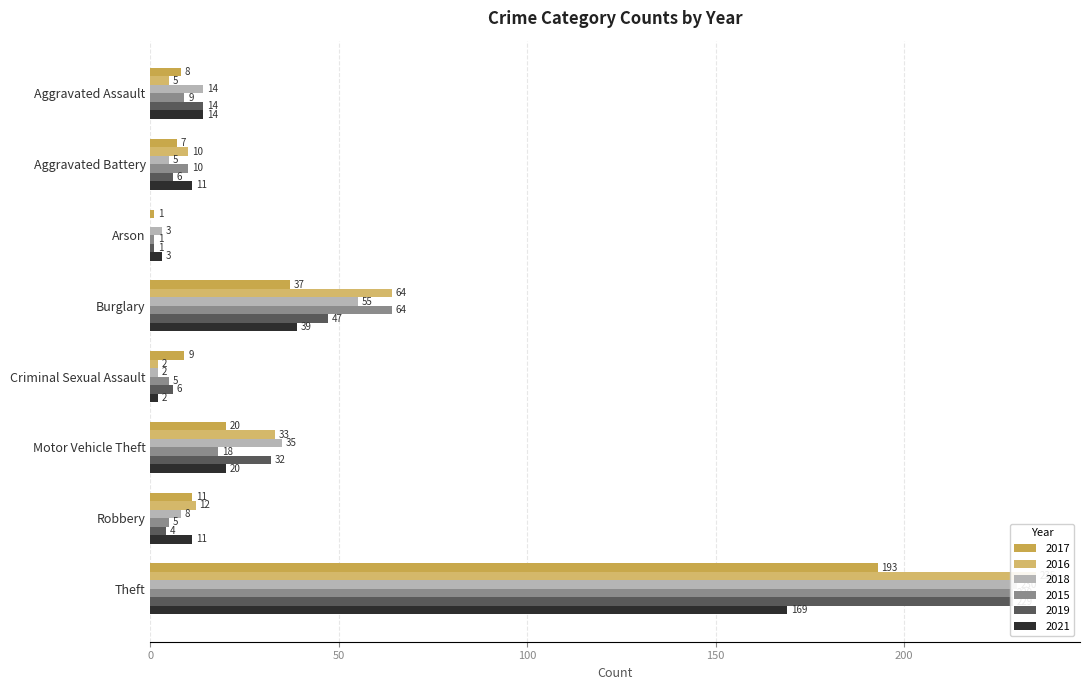

What are all the series names shown in the legend?

2017, 2016, 2018, 2015, 2019, 2021